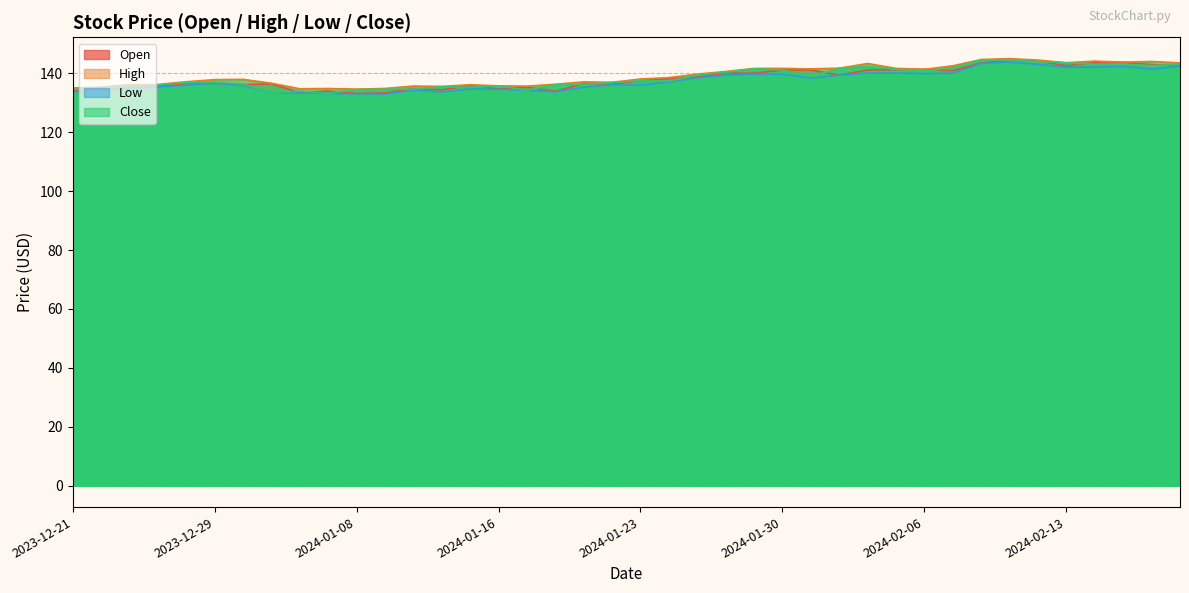

At which category is the sum across all series the highest?

2024-02-09